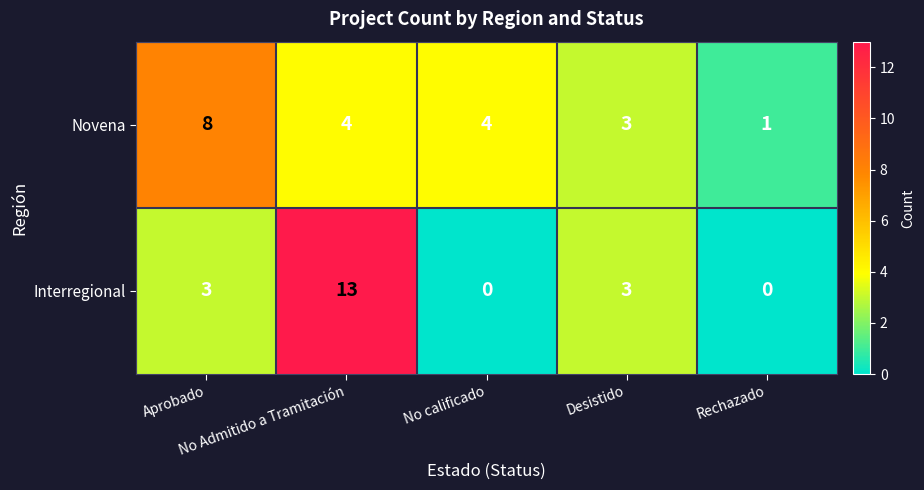

Rank the series by their average value, from lowest to highest.

Interregional, Novena